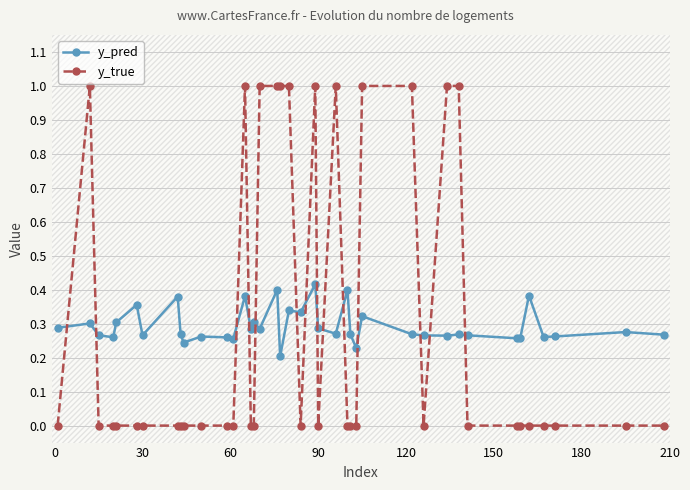

Reading left to right, transcribe all the data shown in this chart.

y_pred: 0.3	0.3	0.3	0.3	0.3	0.4	0.3	0.4	0.3	0.2	0.3	0.3	0.3	0.4	0.3	0.3	0.3	0.4	0.2	0.3	0.3	0.4	0.3	0.3	0.4	0.3	0.2	0.3	0.3	0.3	0.3	0.3	0.3	0.3	0.3	0.4	0.3	0.3	0.3	0.3
y_true: 0.0	1.0	0.0	0.0	0.0	0.0	0.0	0.0	0.0	0.0	0.0	0.0	0.0	1.0	0.0	0.0	1.0	1.0	1.0	1.0	0.0	1.0	0.0	1.0	0.0	0.0	0.0	1.0	1.0	0.0	1.0	1.0	0.0	0.0	0.0	0.0	0.0	0.0	0.0	0.0